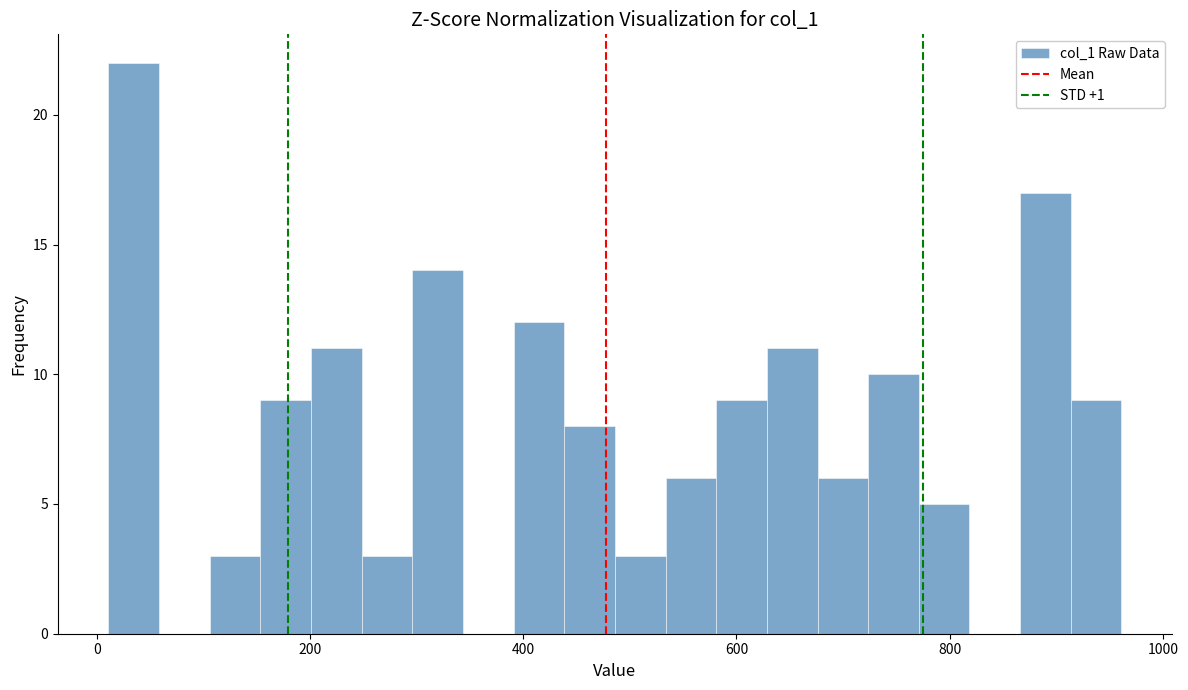

Read against the x-axis, roughly where is the centre of the tallest bar?

40